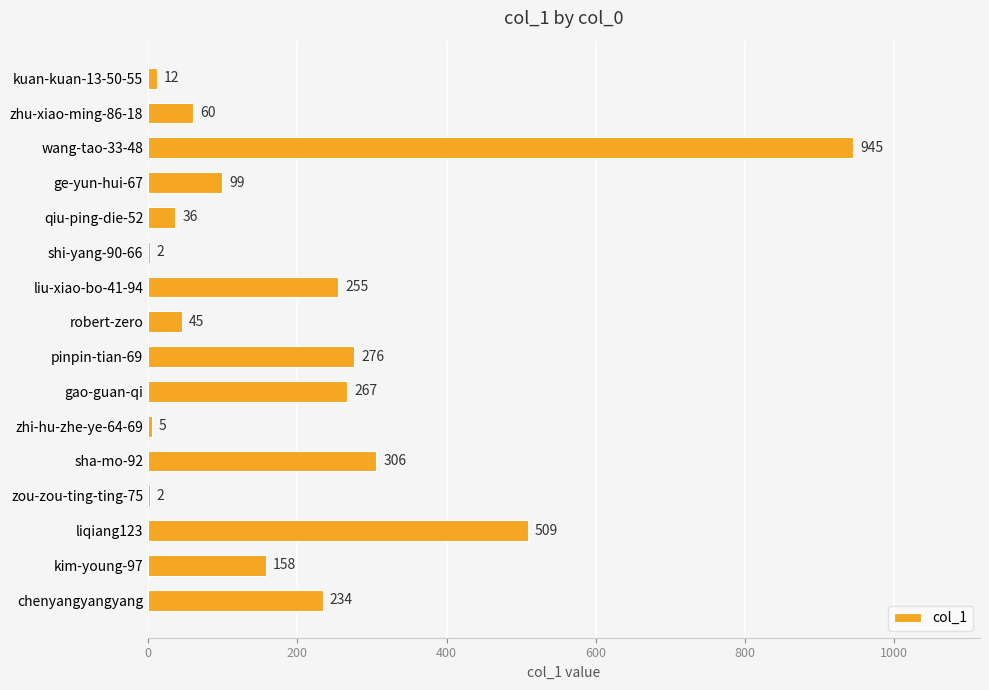

What is the sum of all values?

3211